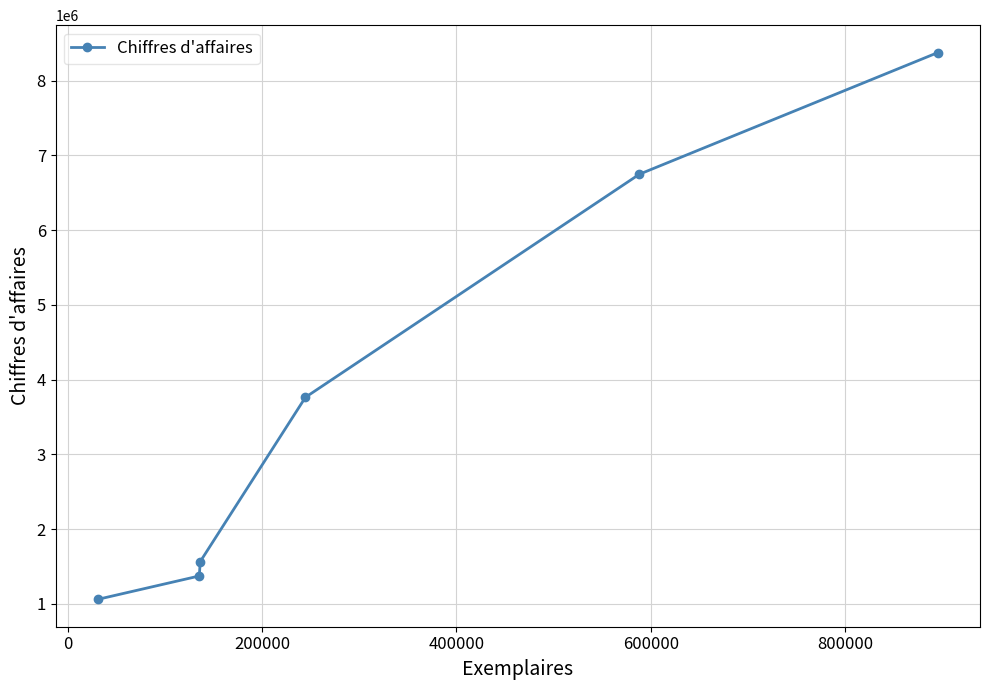

What is the greatest value displayed?

8376009.7